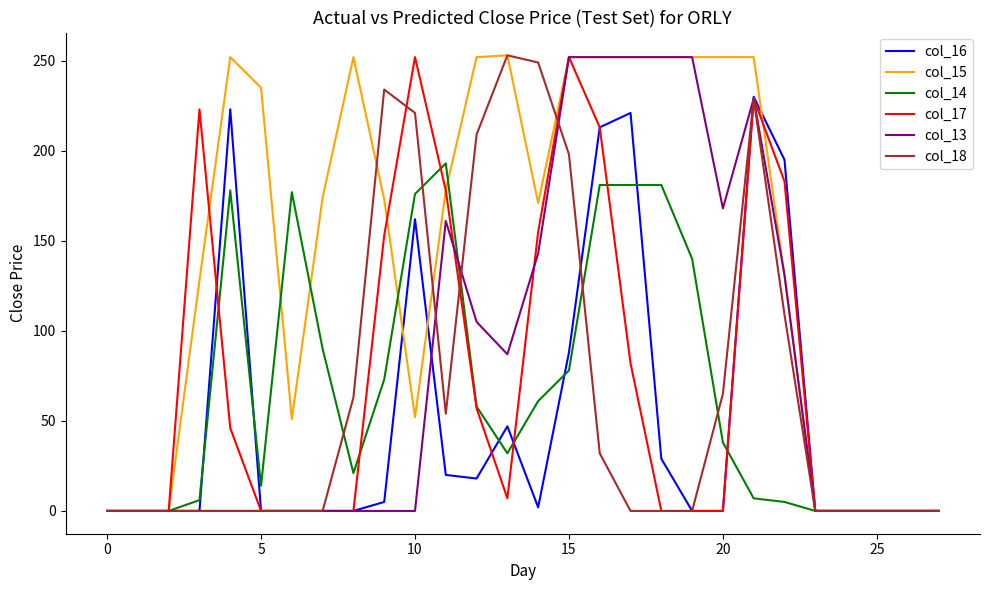

Which series ends up on top after the final intersection of col_16 and col_18?

col_16